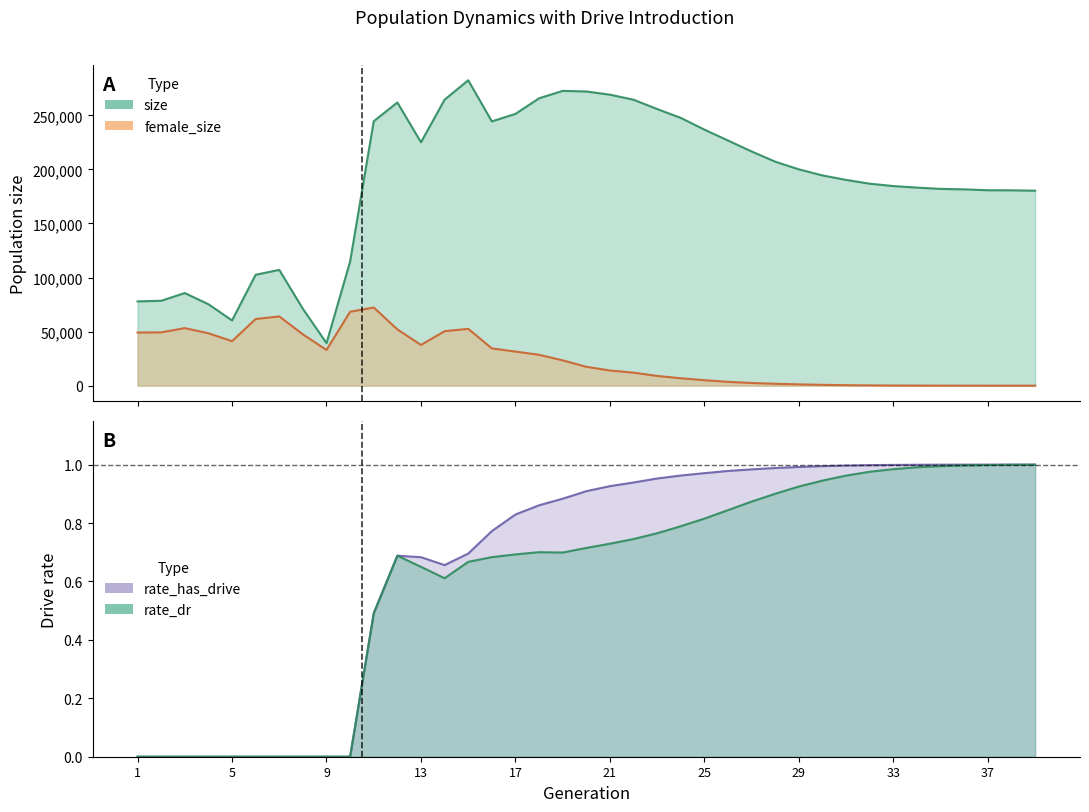

Where do rate_dr and female_size first cross each other?

38 and 39